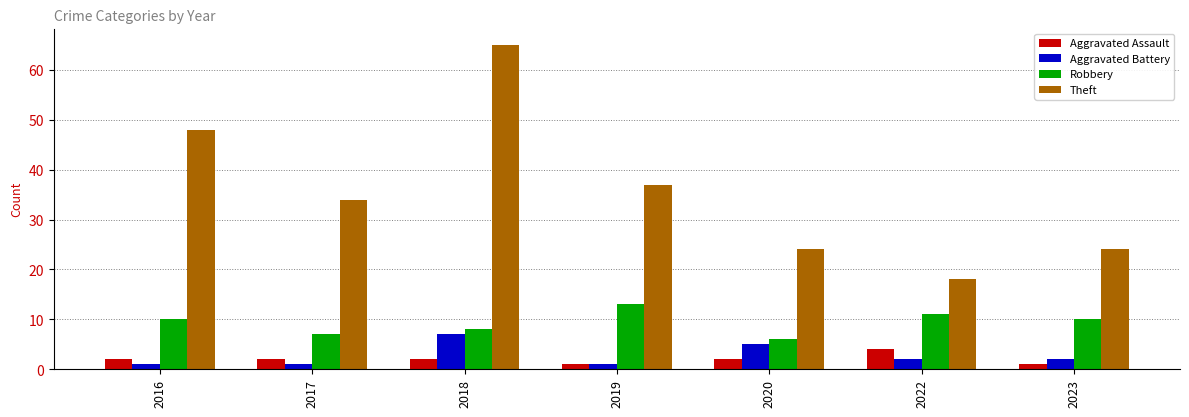

What is the approximate value of Theft at 2018?

65